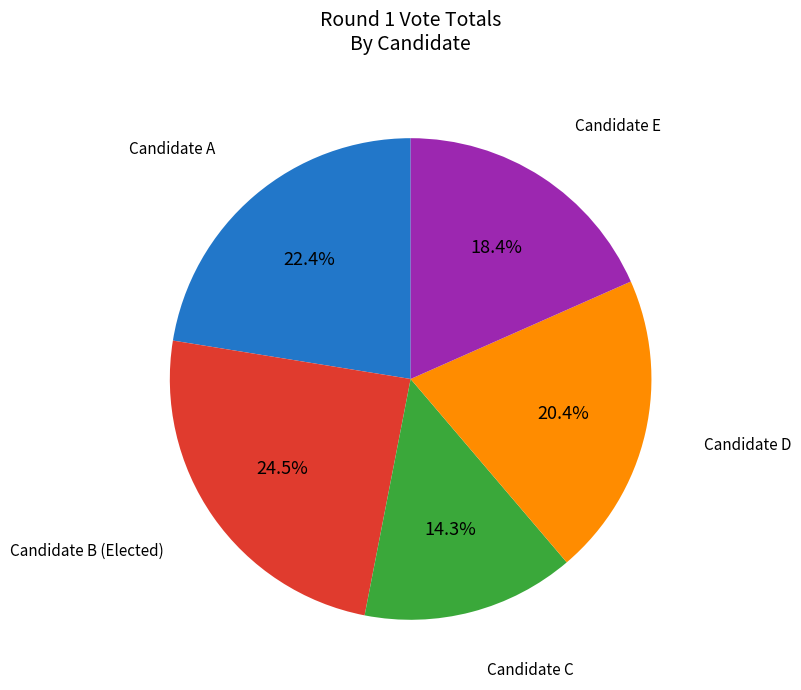

Does any single category account for the majority?

No